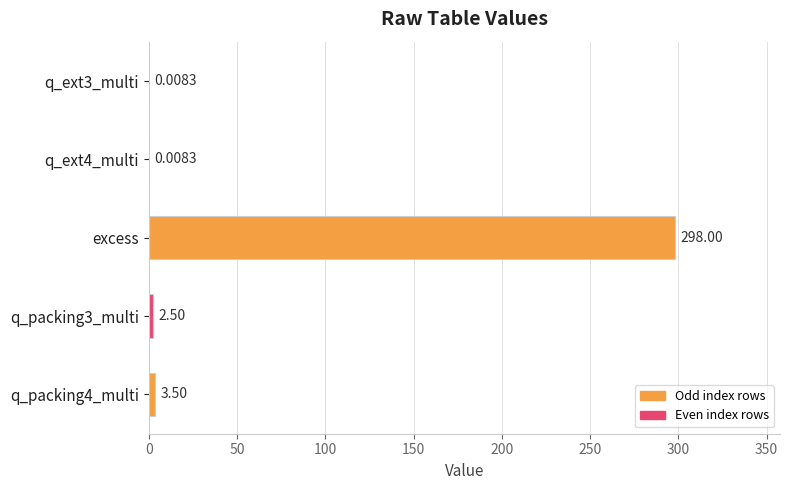

What is the ratio of the value at excess to the value at q_packing4_multi?

85.1